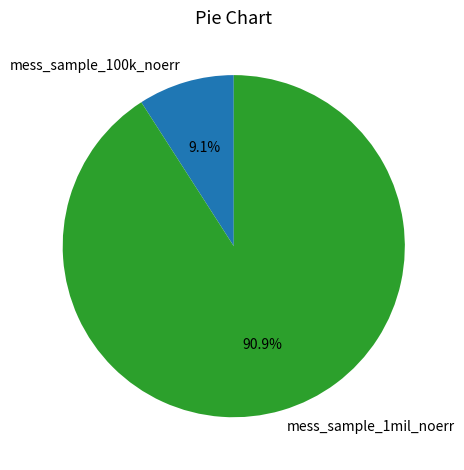

Count the number of slices in the pie.

2